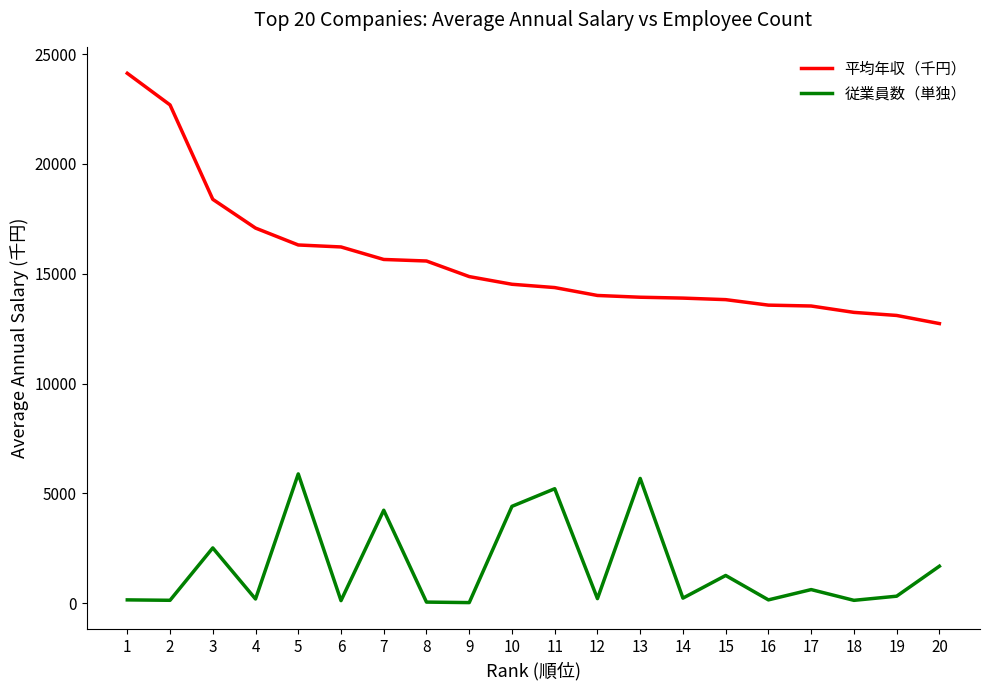

What is the maximum value for 平均年収（千円）?

24130